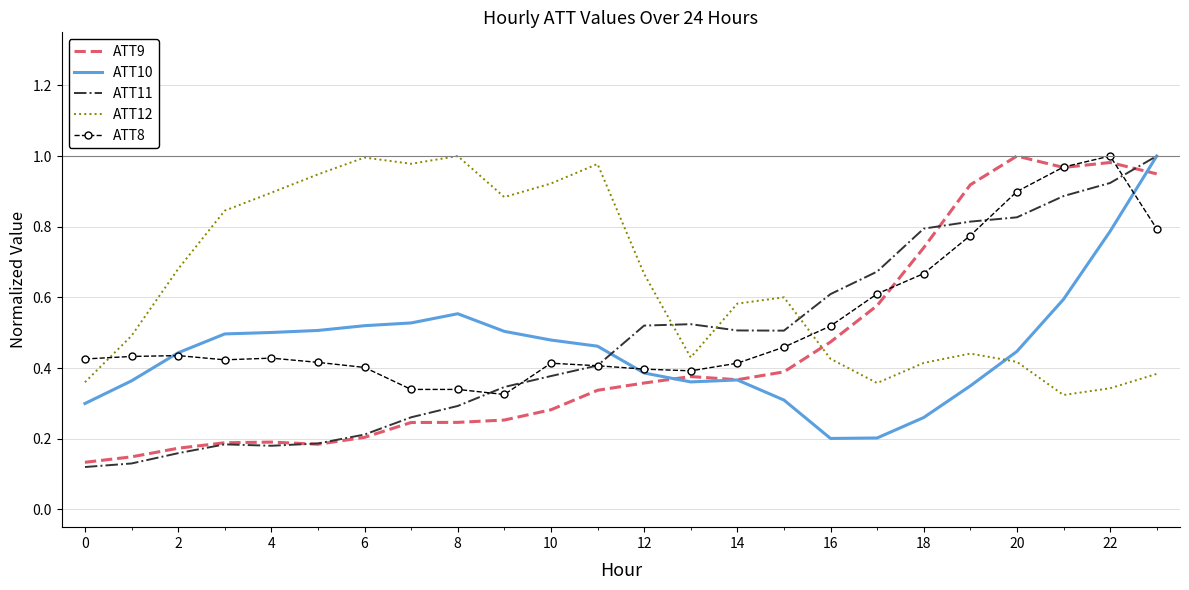

After their last crossing, which series has the higher values: ATT9 or ATT12?

ATT9